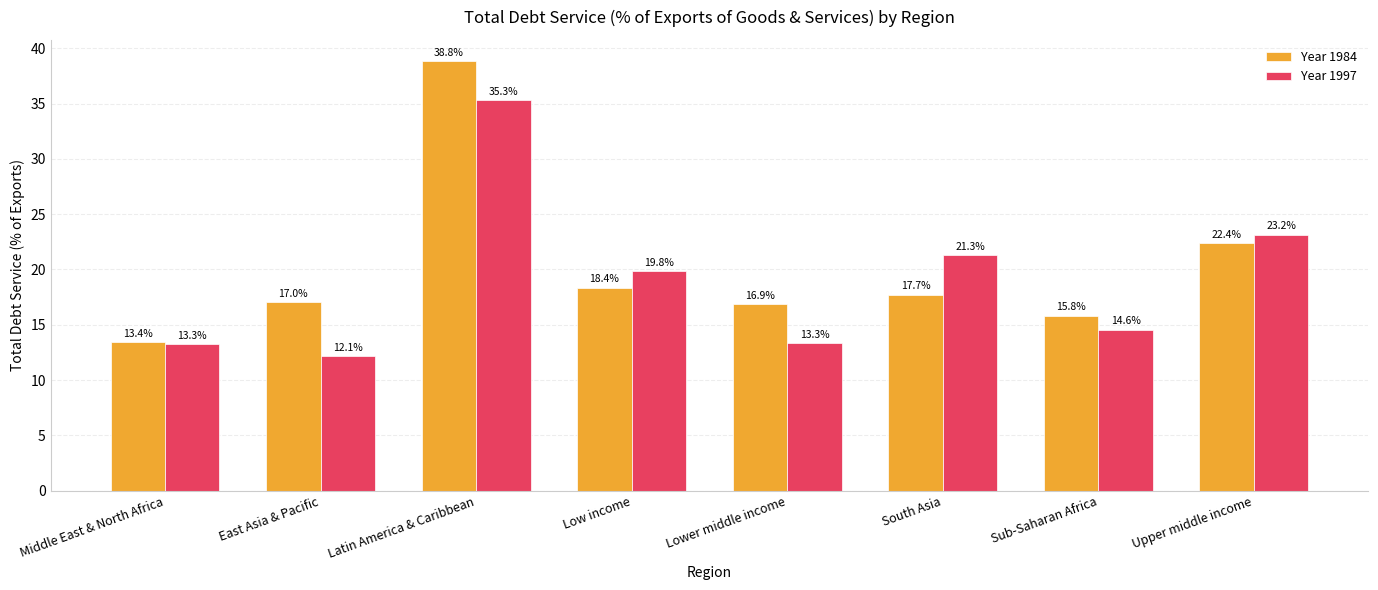

Reading right to left, extract all data points from this chart.

Year 1984: 22.4	15.8	17.7	16.9	18.4	38.8	17.0	13.4
Year 1997: 23.2	14.6	21.3	13.3	19.8	35.3	12.1	13.3